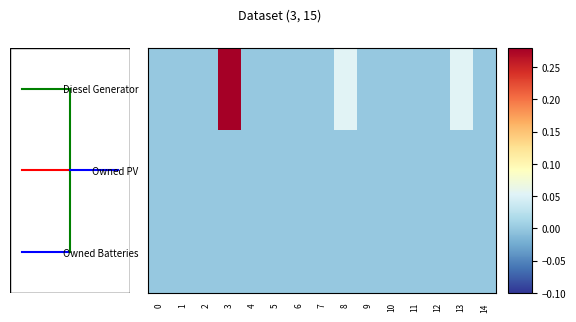

Rank the series by their maximum value, from highest to lowest.

Diesel Generator, Owned PV, Owned Batteries